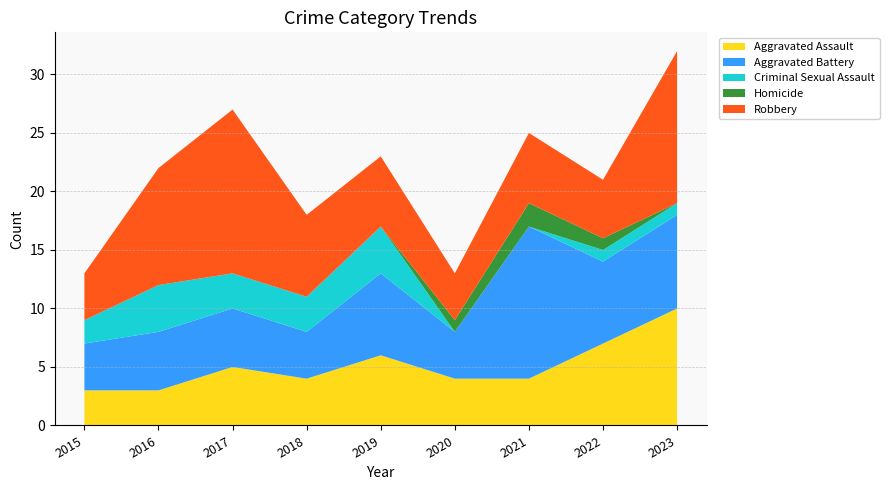

True or false: Aggravated Assault and Aggravated Battery intersect in this chart.

False